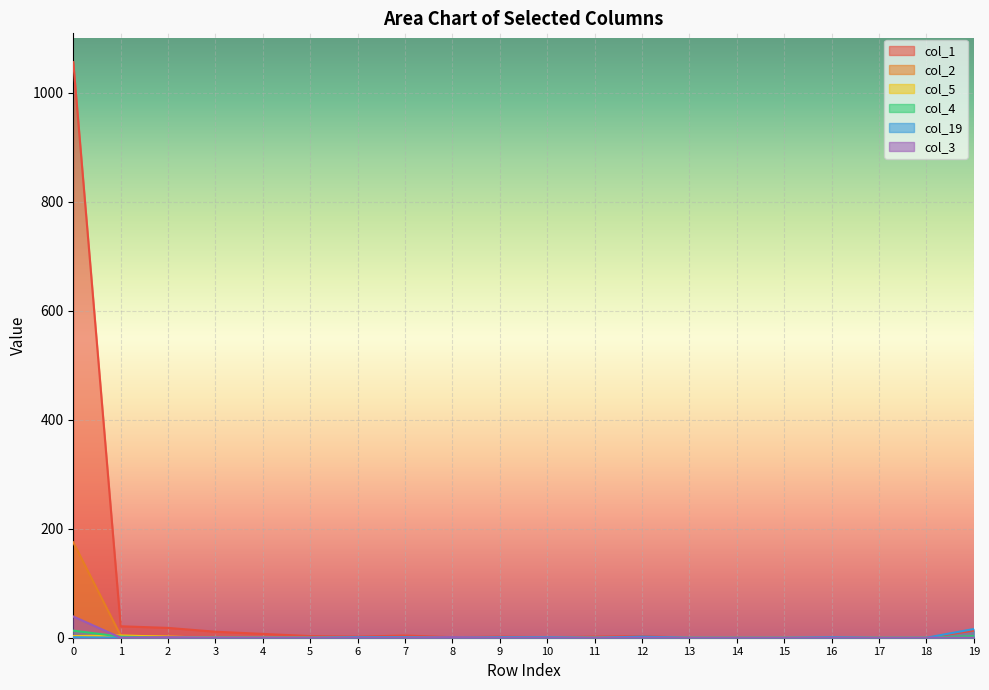

How many values in the col_2 series exceed 0?

4